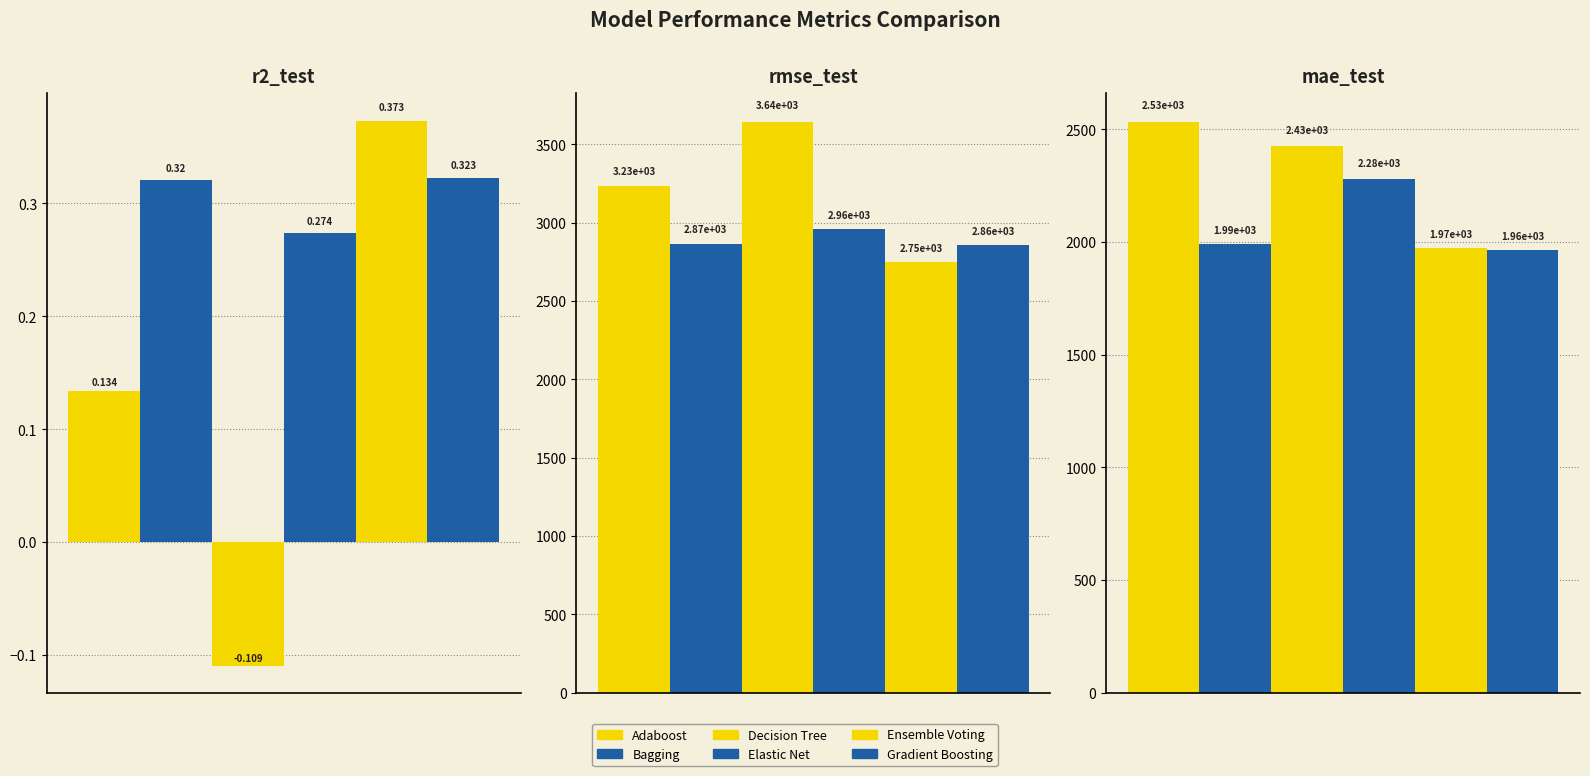

What value does the Adaboost series have at r2_test?

0.1